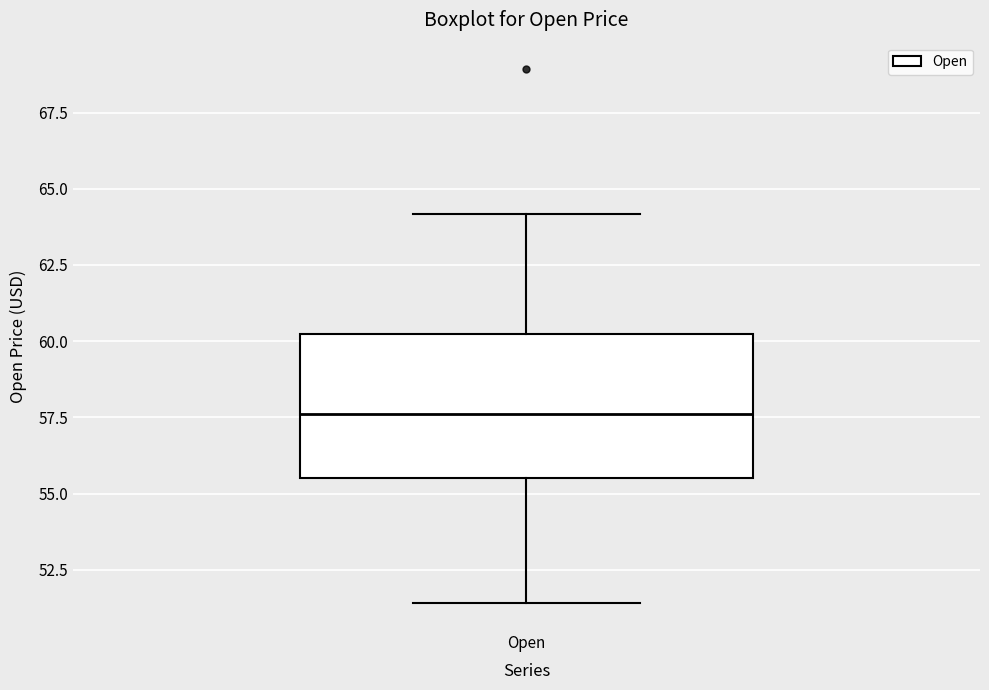

Read this box plot against the y-axis: the position of the median line, the range covered by the box, and the ends of both whiskers. The values are not printed on the chart, so give them approximately, as read against the axis.

median 57.5, box 55.5 to 60.0, whiskers 51.5 to 64.0